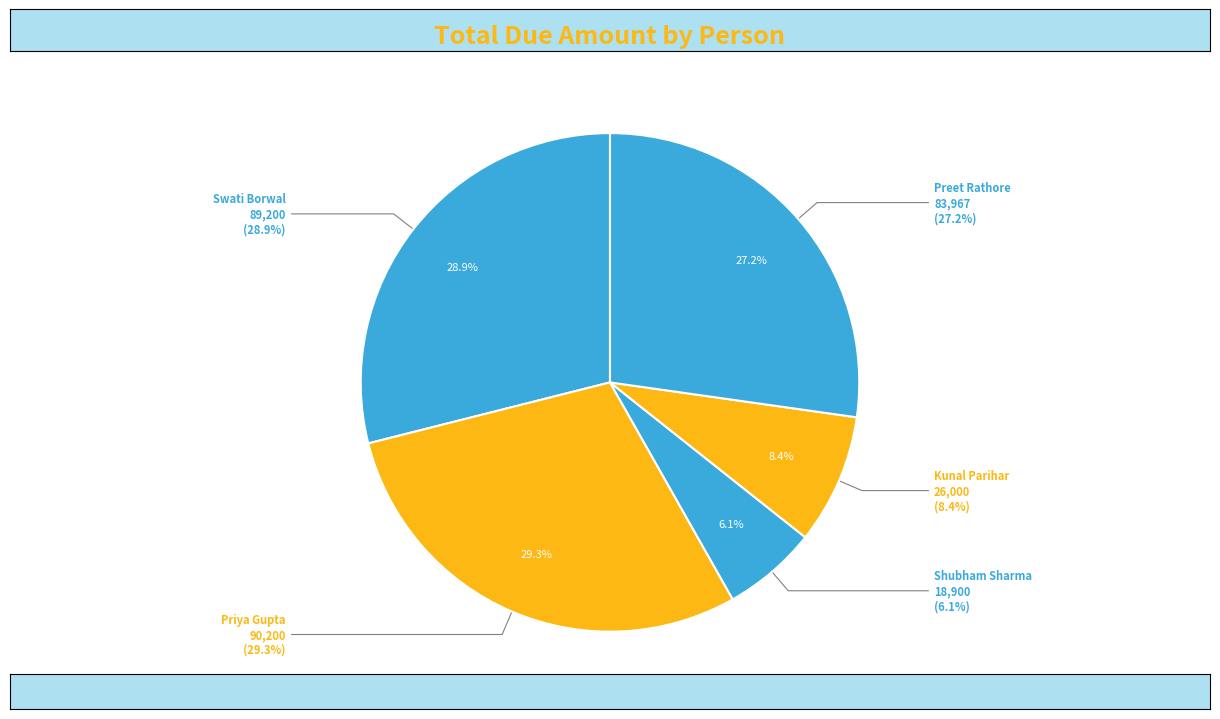

Does Kunal Parihar account for over 50% of the chart?

No